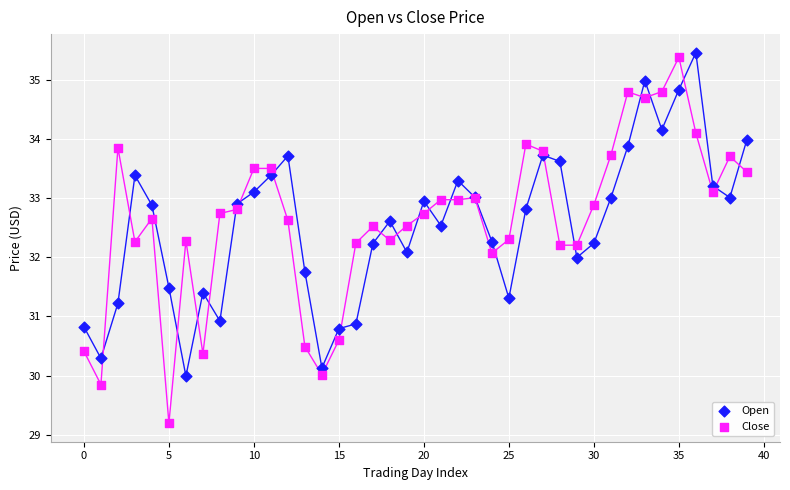

Which series contains the lowest Y value?

Close